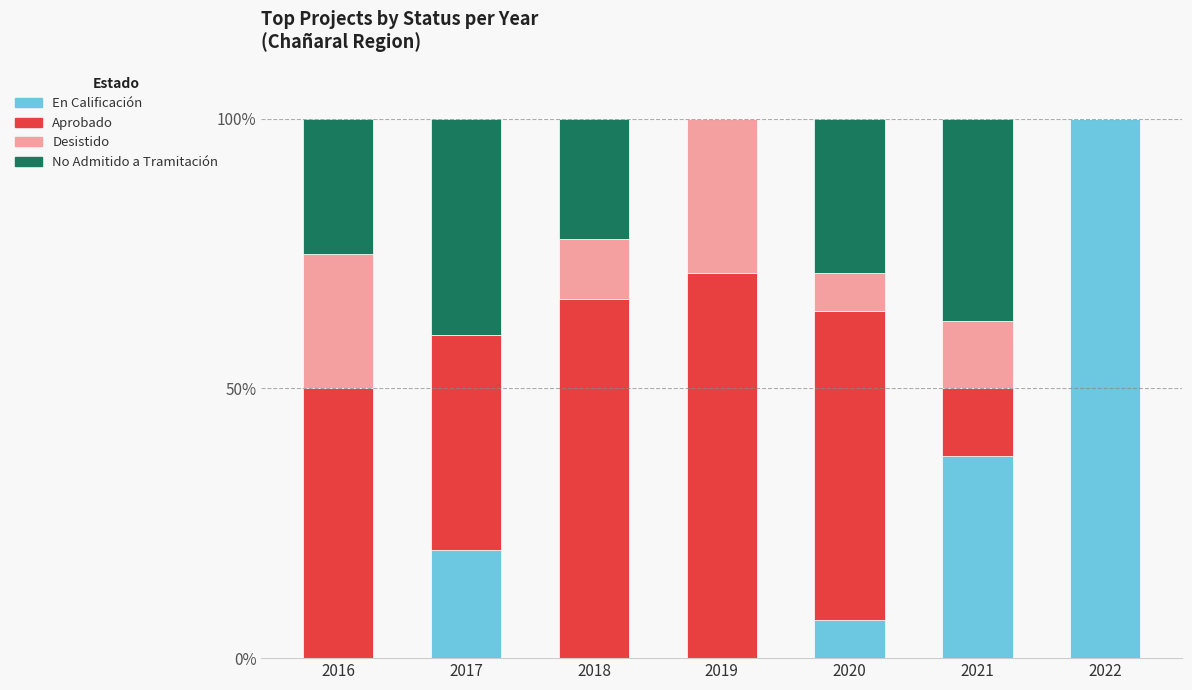

What is the maximum value for En Calificación?

100.0